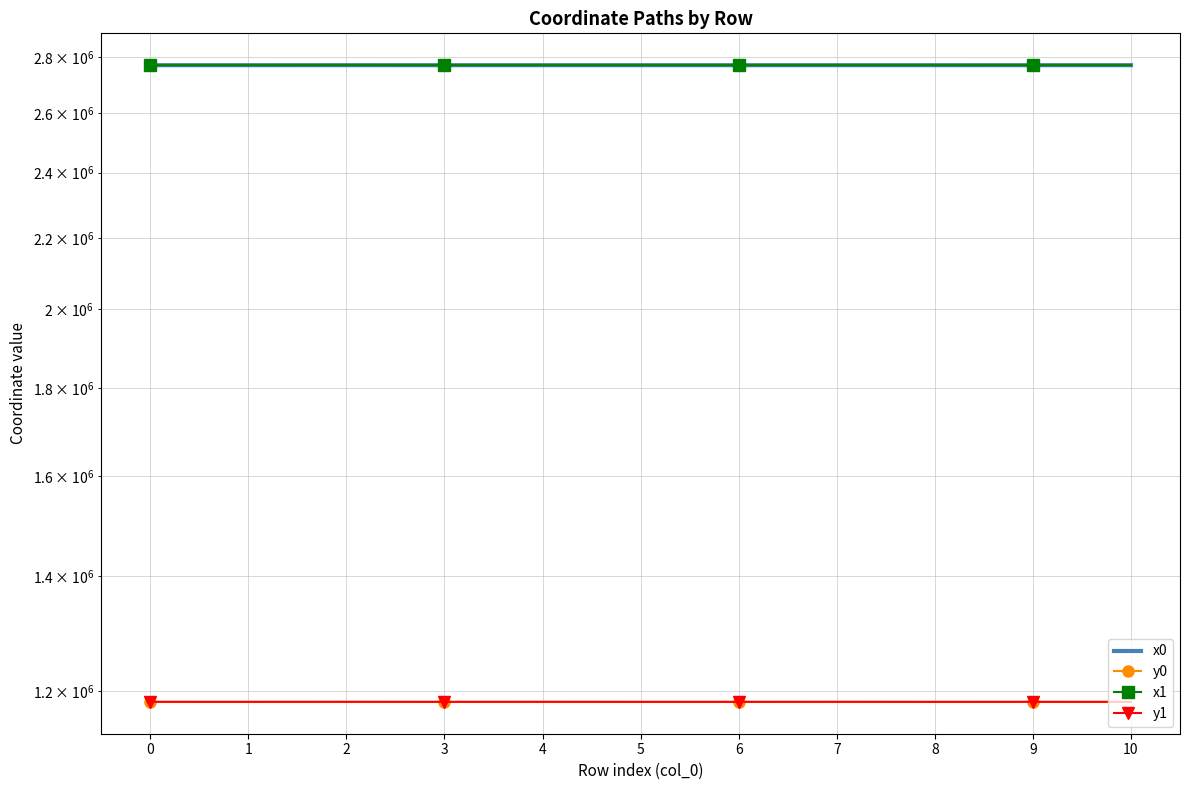

Is this an area chart (filled region under the line)?

No